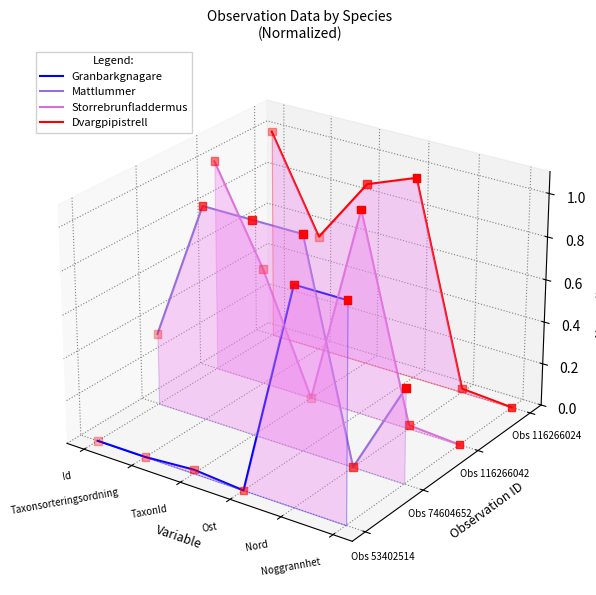

Is the value of Mattlummer at Taxonsorteringsordning greater than the value of Storrebrunfladdermus at TaxonId?

Yes